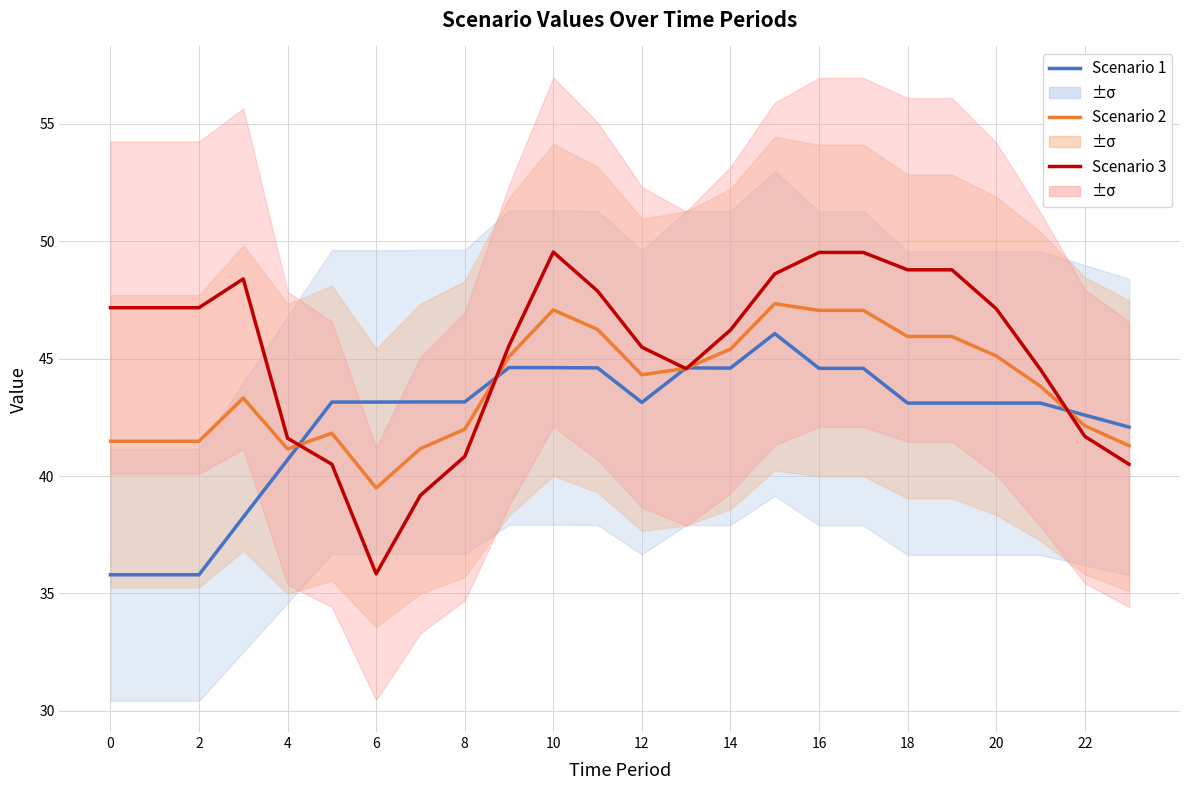

The Scenario 3 series shows 79.4 at 20. True or false?

False